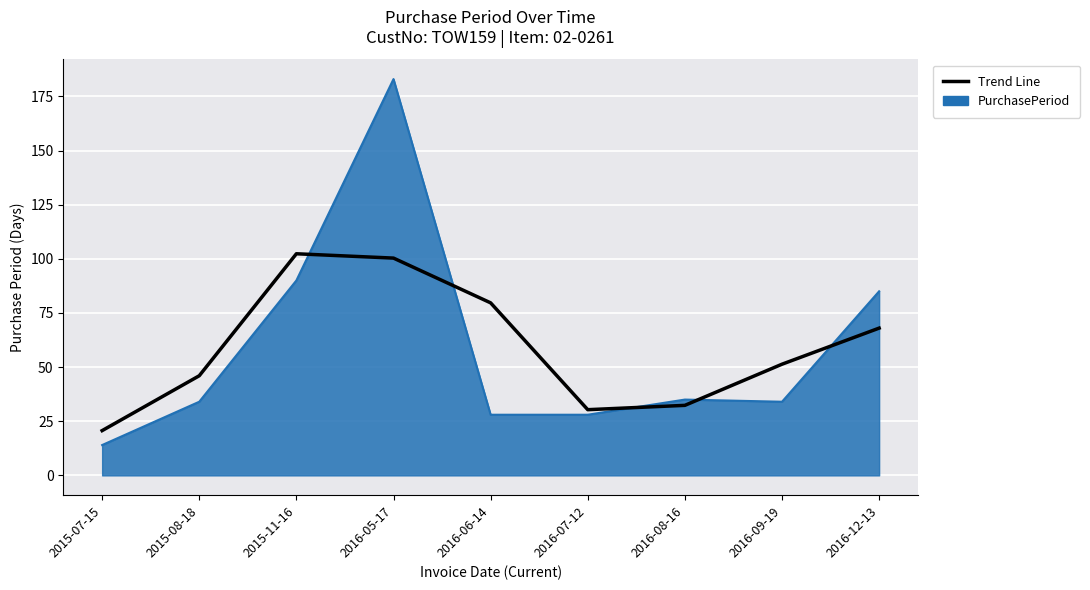

What is the difference between the maximum and minimum values in the Trend Line series?

81.7